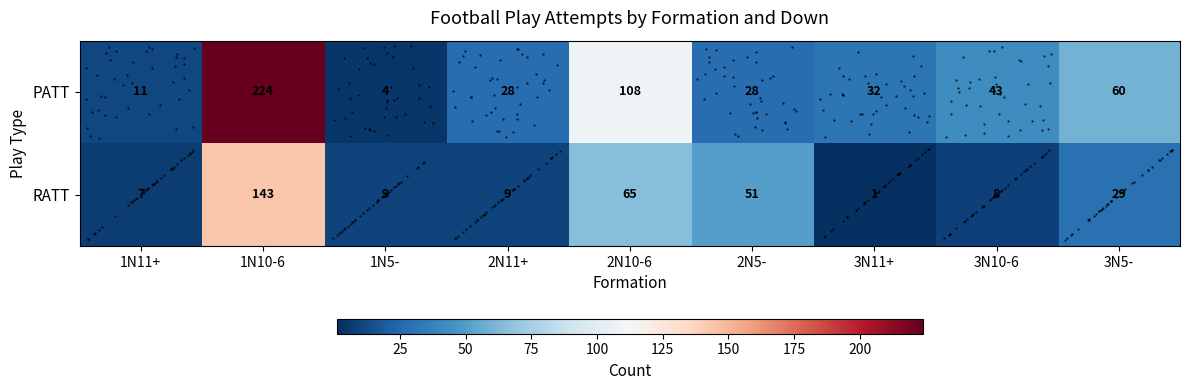

What is the sum of all row_1 values?

538